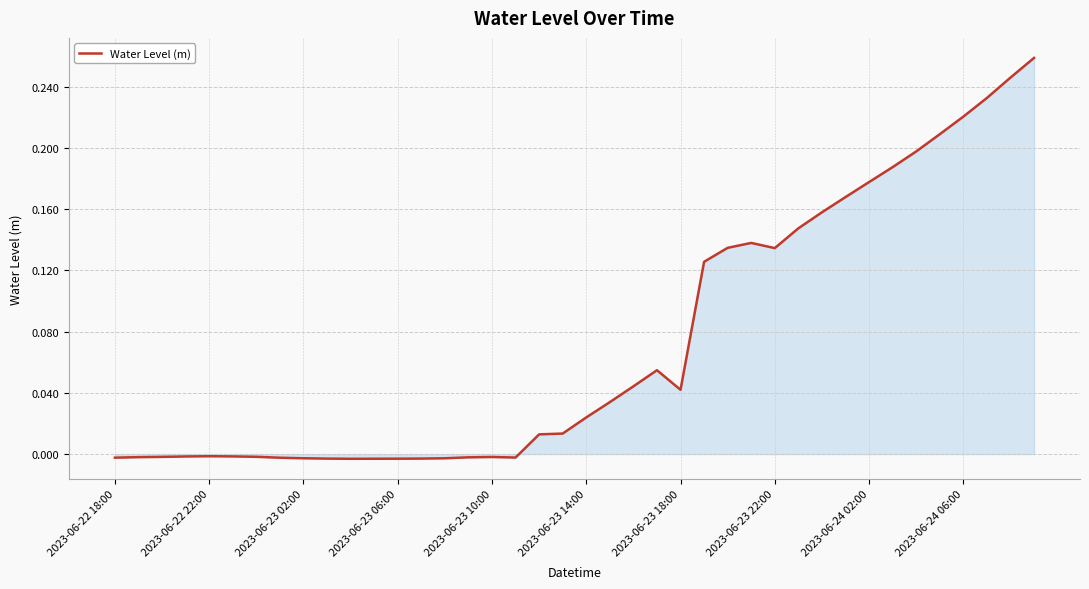

How many lines are shown in the chart?

1